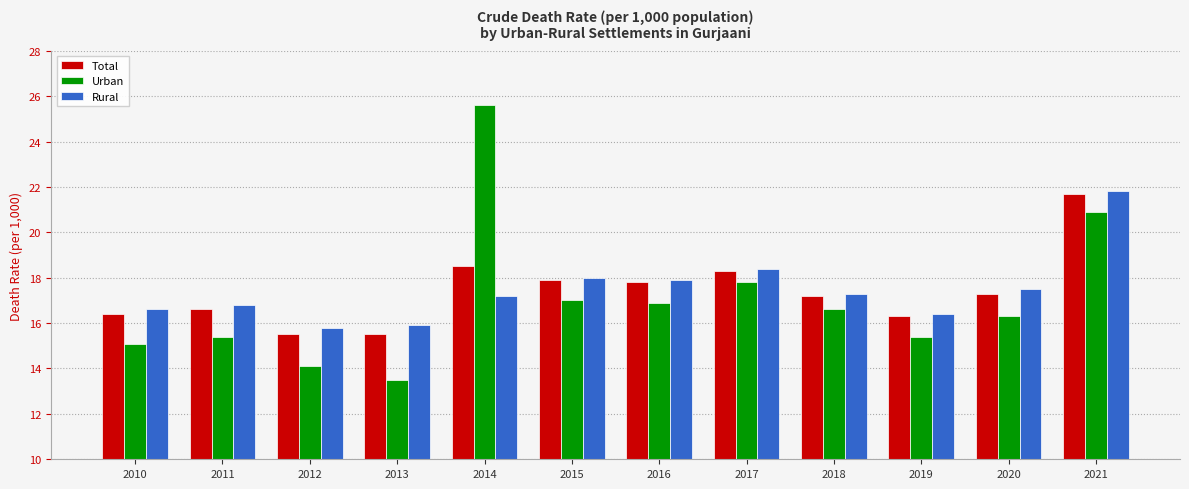

How many values in the Urban series exceed 16?

7